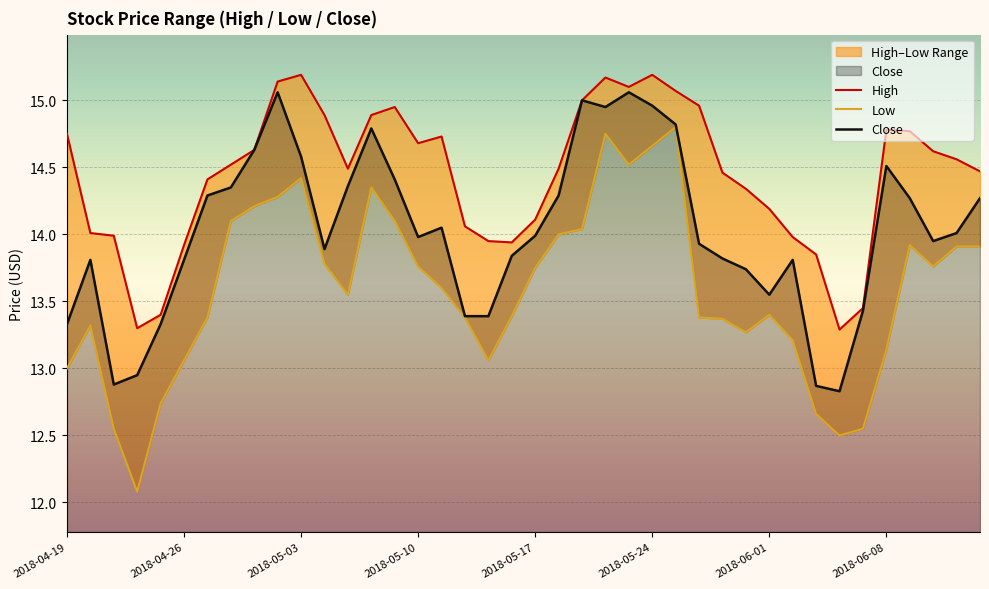

The value of Close at 2018-06-08 is 3.7. True or false?

False